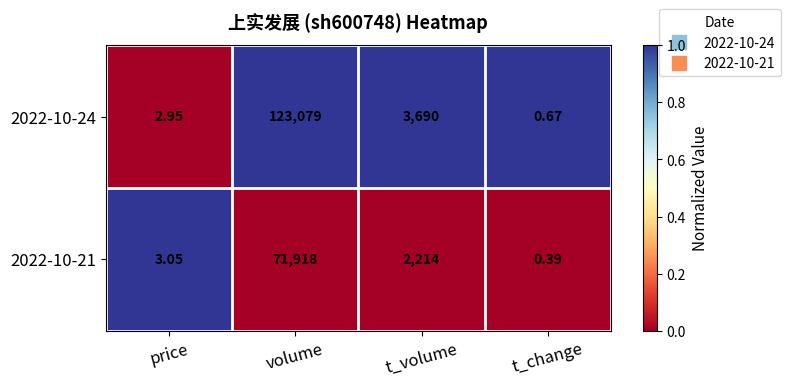

At which label does 2022-10-21 first exceed 2214?

volume